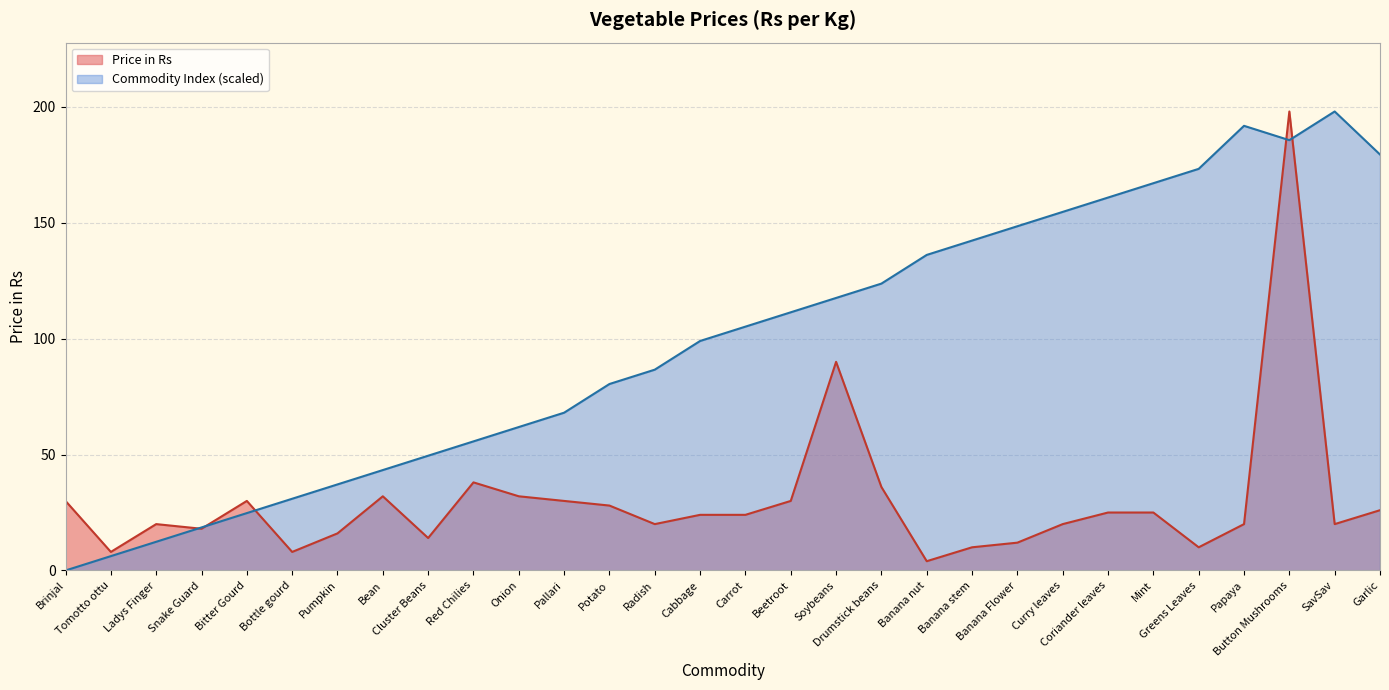

Reading right to left, what are all the values shown in this chart?

Price in Rs: Garlic=26.0	SavSav=20.0	Button Mushrooms=198.0	Papaya=20.0	Greens Leaves=10.0	Mint=25.0	Coriander leaves=25.0	Curry leaves=20.0	Banana Flower=12.0	Banana stem=10.0	Banana nut=4.0	Drumstick beans=36.0	Soybeans=90.0	Beetroot=30.0	Carrot=24.0	Cabbage=24.0	Radish=20.0	Potato=28.0	Pallari=30.0	Onion=32.0	Red Chilies=38.0	Cluster Beans=14.0	Bean=32.0	Pumpkin=16.0	Bottle gourd=8.0	Bitter Gourd=30.0	Snake Guard=18.0	Ladys Finger=20.0	Tomotto ottu=8.0	Brinjal=30.0
Commodity Index: Garlic=179.4	SavSav=198.0	Button Mushrooms=185.6	Papaya=191.8	Greens Leaves=173.2	Mint=167.1	Coriander leaves=160.9	Curry leaves=154.7	Banana Flower=148.5	Banana stem=142.3	Banana nut=136.1	Drumstick beans=123.8	Soybeans=117.6	Beetroot=111.4	Carrot=105.2	Cabbage=99.0	Radish=86.6	Potato=80.4	Pallari=68.1	Onion=61.9	Red Chilies=55.7	Cluster Beans=49.5	Bean=43.3	Pumpkin=37.1	Bottle gourd=30.9	Bitter Gourd=24.8	Snake Guard=18.6	Ladys Finger=12.4	Tomotto ottu=6.2	Brinjal=0.0